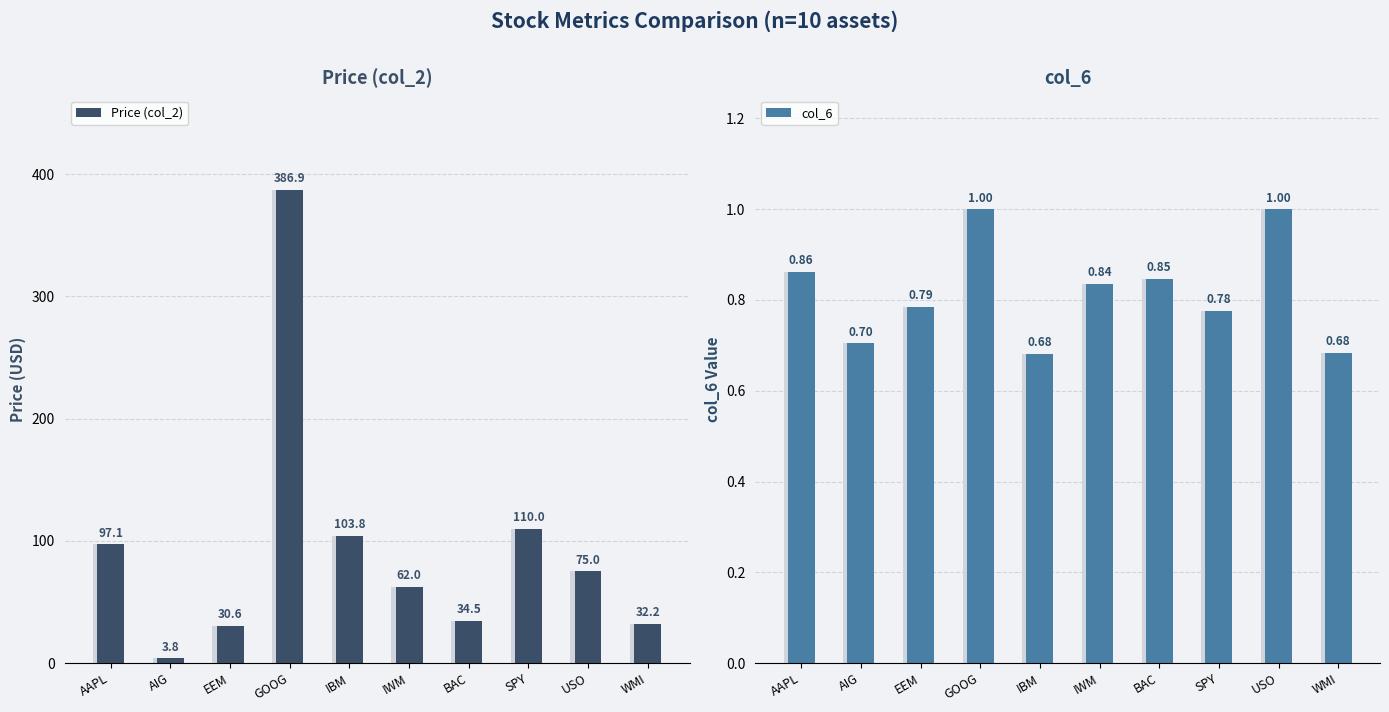

What is the label of the 8th bar from the right?

EEM